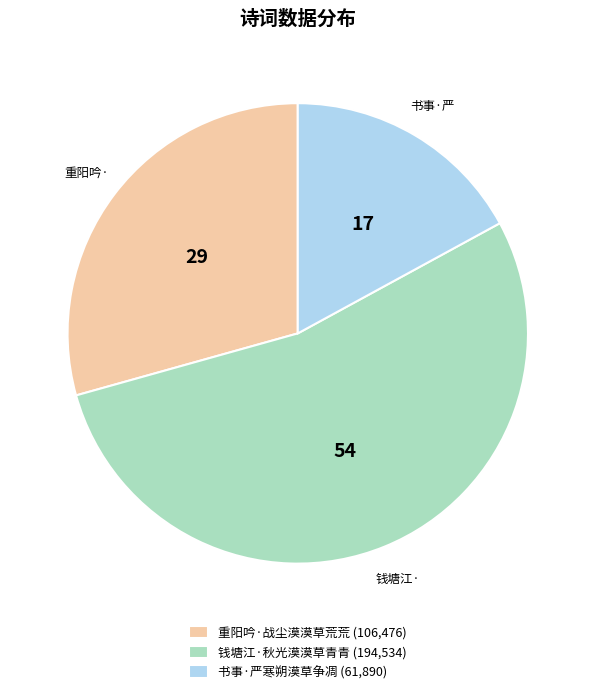

What is the ratio of the value at 书事·严寒朔漠草争凋 (61,890) to the value at 钱塘江·秋光漠漠草青青 (194,534)?

0.3